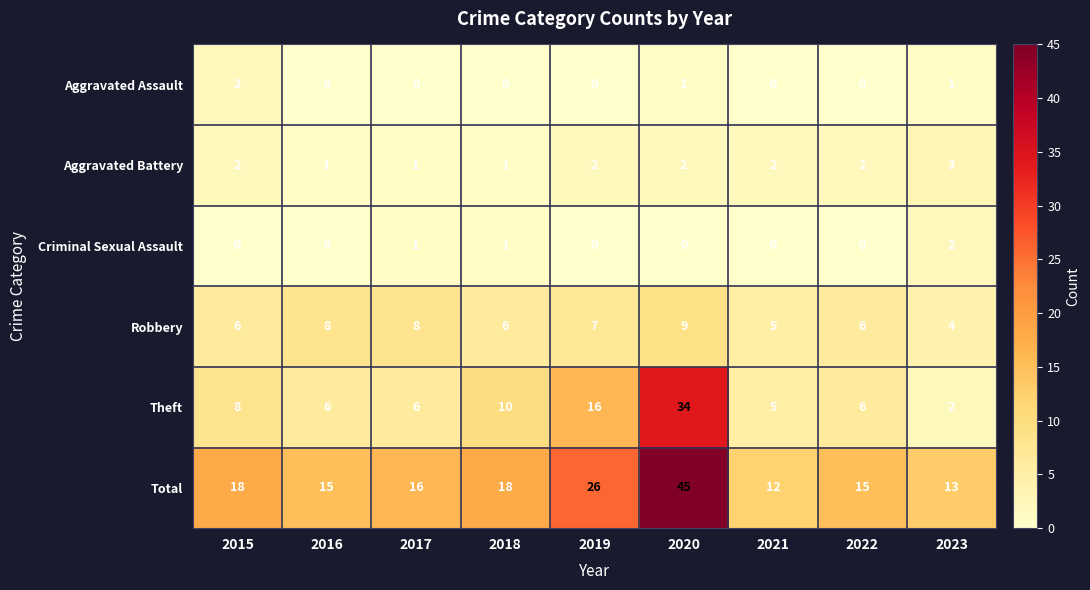

Which series has the largest total across all categories?

Total